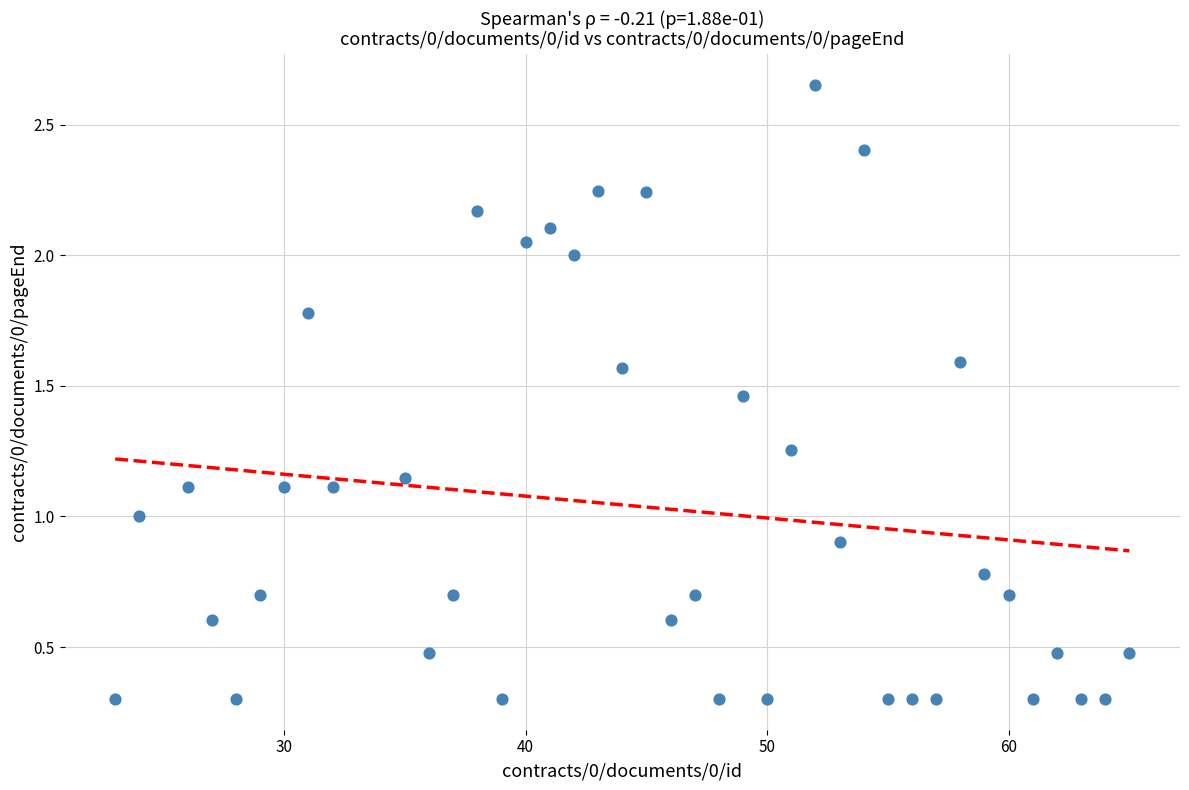

What is the range of X values (max minus min)?

42.0